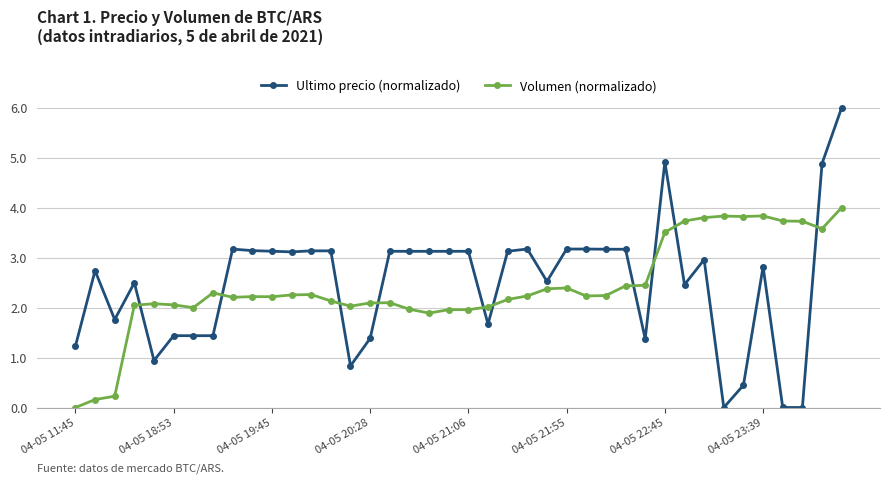

List the series in order of their peak value, highest first.

Ultimo precio (normalizado), Volumen (normalizado)